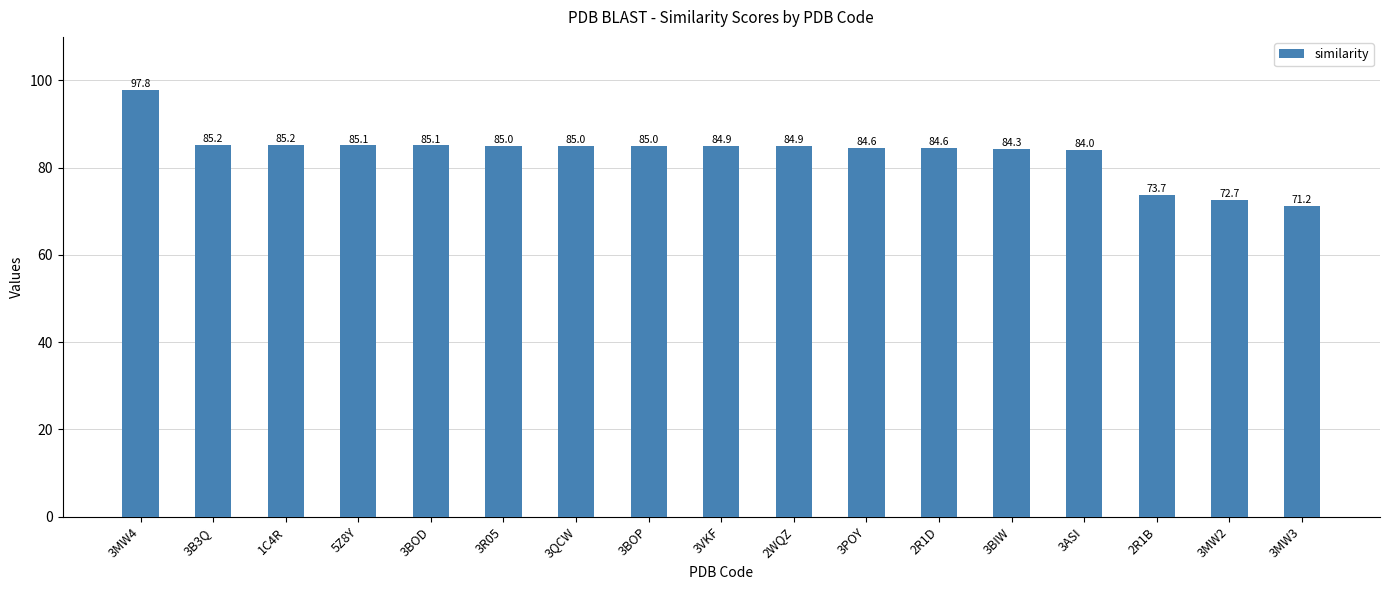

What is the average value?

83.4